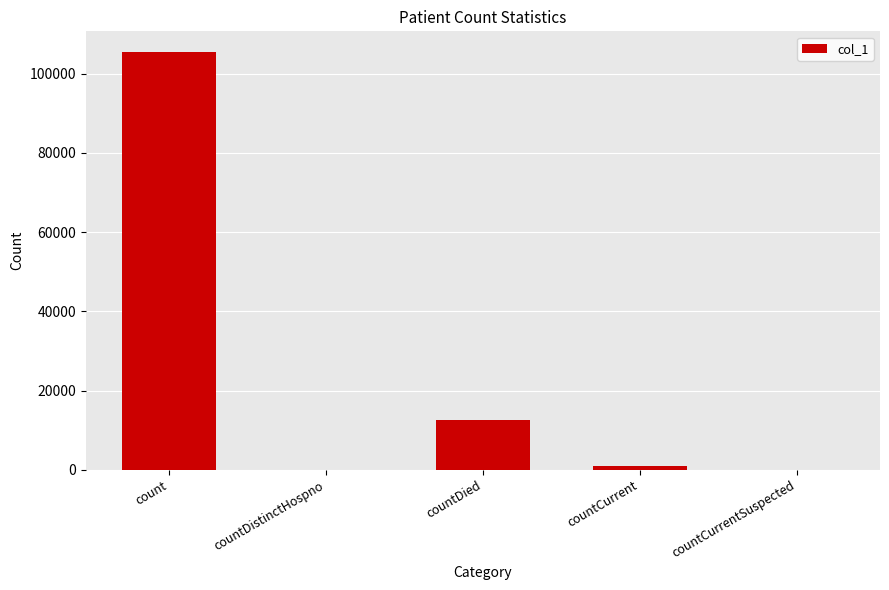

Between countDied and countDistinctHospno, which is larger?

countDied